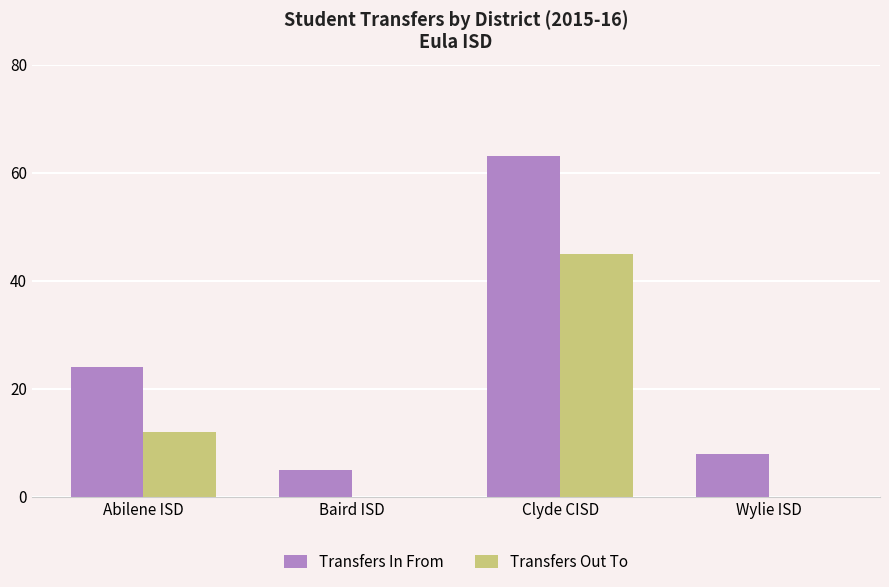

At which category is the sum across all series the highest?

Clyde CISD